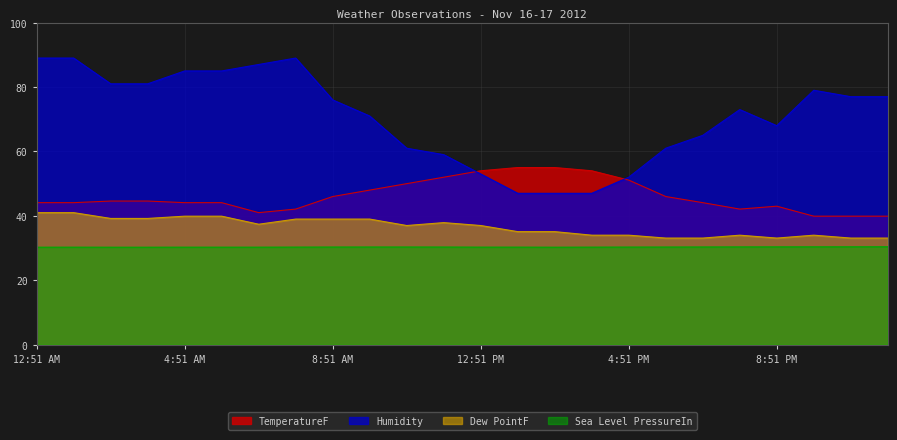

What value does the TemperatureF series have at 11:51 AM?

52.0